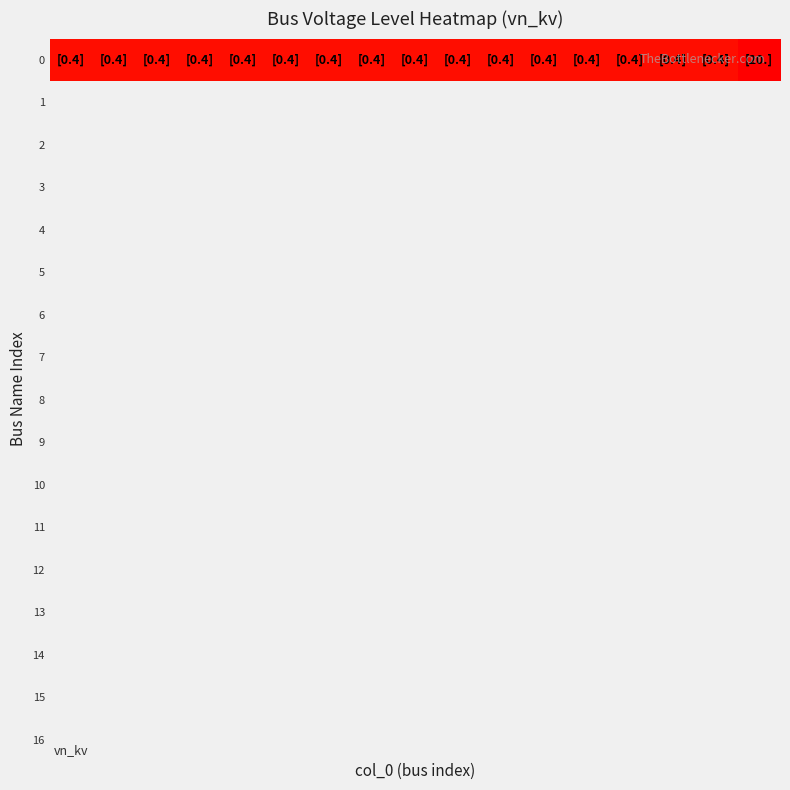

Reading right to left, what are all the values shown in this chart?

16=20.0	15=0.4	14=0.4	13=0.4	12=0.4	11=0.4	10=0.4	9=0.4	8=0.4	7=0.4	6=0.4	5=0.4	4=0.4	3=0.4	2=0.4	1=0.4	vn_kv=0.4